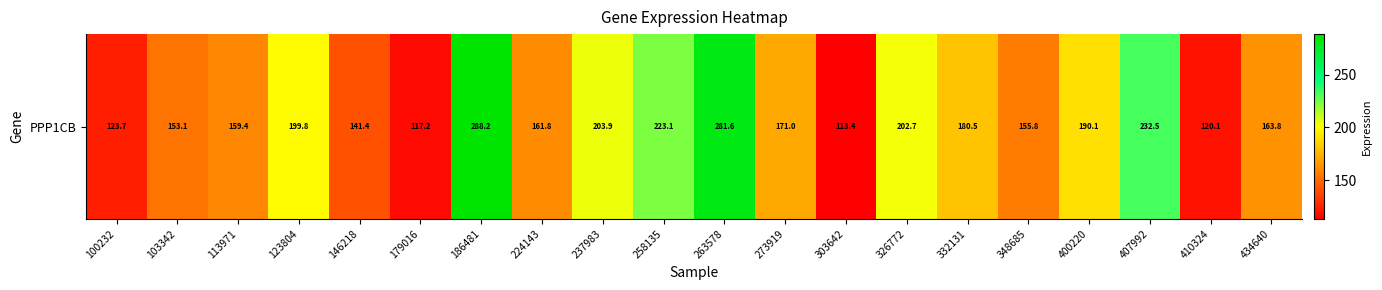

Which has a higher value, 146218 or 263578?

263578